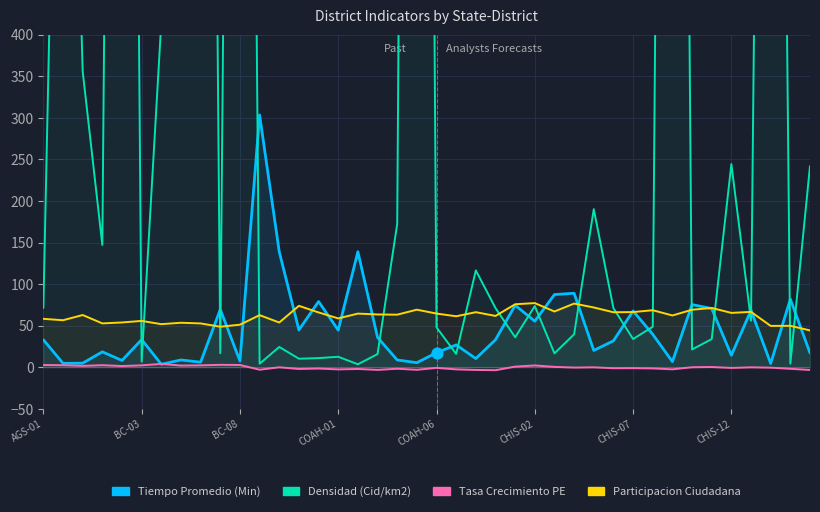

Which series has the largest total across all categories?

Densidad (Cid/km2)